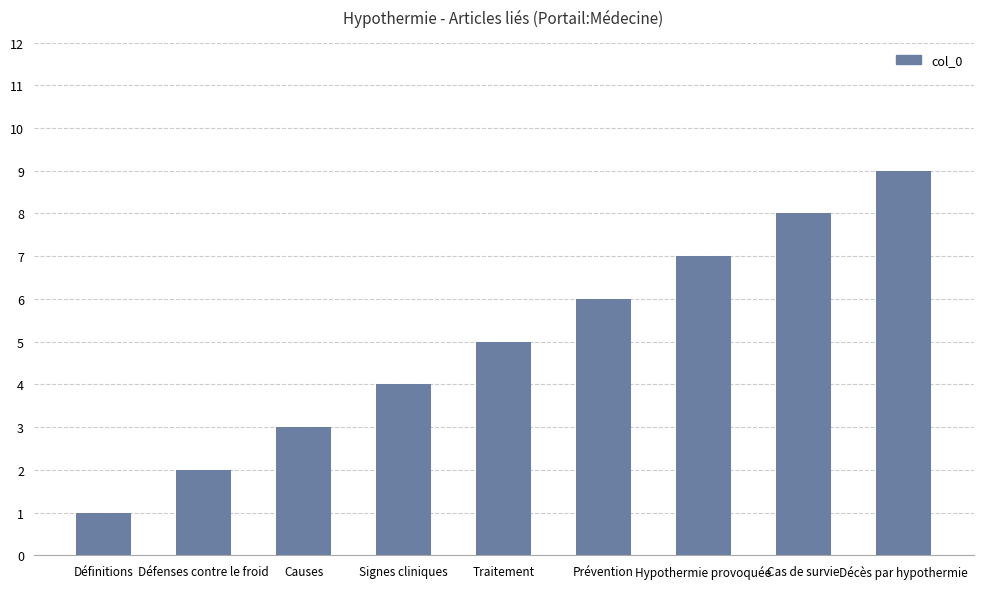

Read the value at Causes.

3